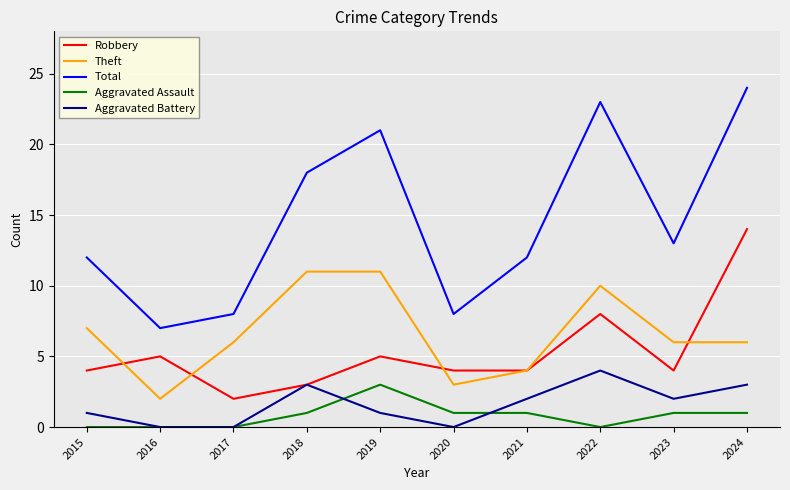

True or false: Total and Aggravated Assault intersect in this chart.

False